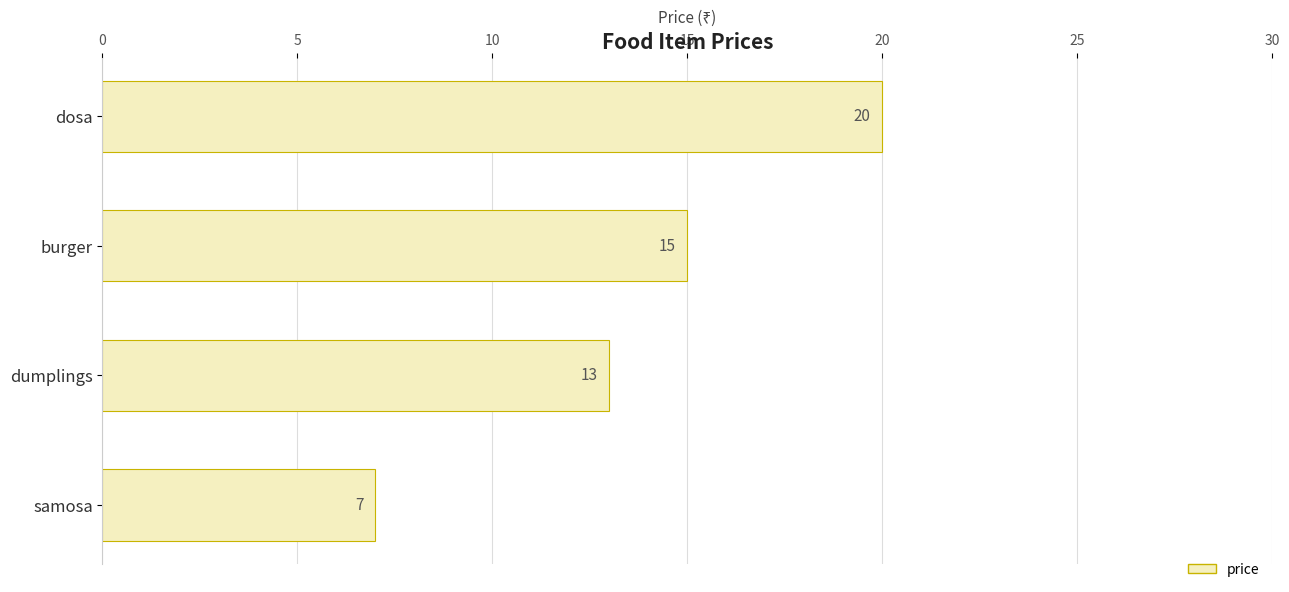

Is it true that the value at burger is 15?

True